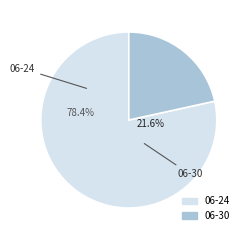

What is the ratio of the value at 06-30 to the value at 06-24?

0.3